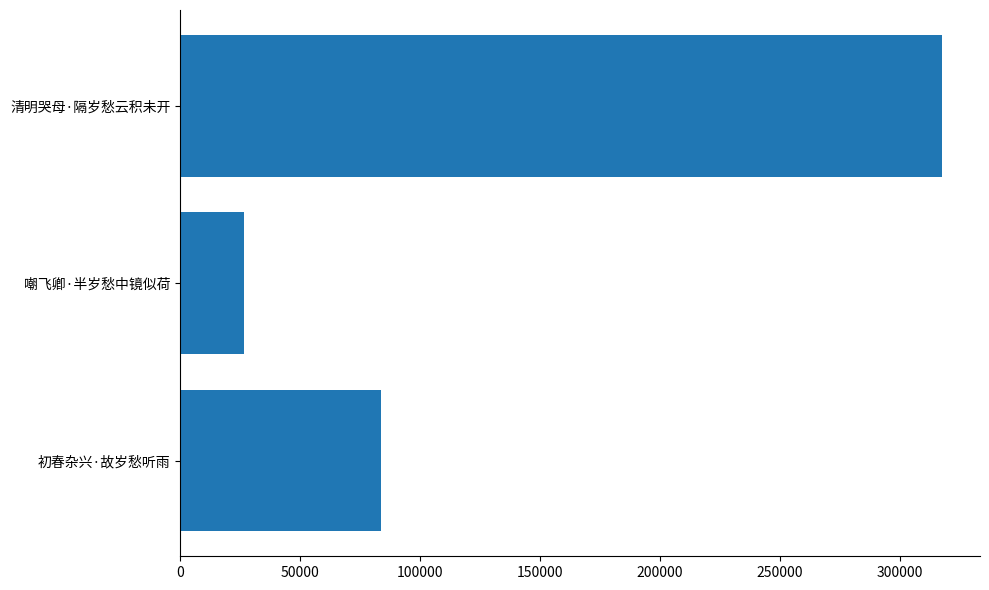

Where is the data nearest to the value 172025?

初春杂兴·故岁愁听雨